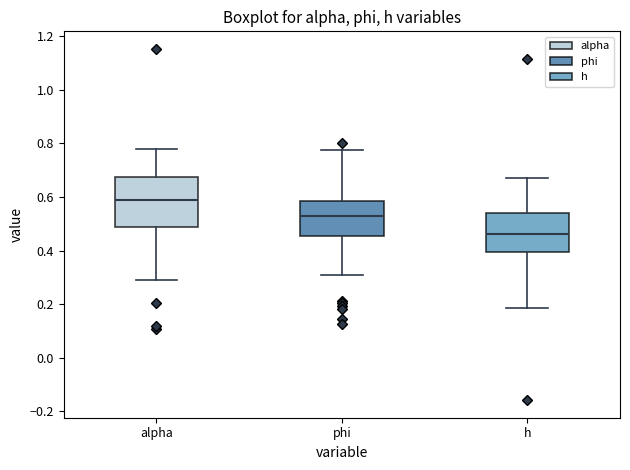

Reading left to right, transcribe this box plot: for each box, give where its median line is, the range the box spans, and where its two whiskers end, as read against the y-axis. The values are not printed on the chart, so give them approximately, as read against the axis.

alpha: median 0.60, box 0.48 to 0.68, whiskers 0.30 to 0.78
phi: median 0.52, box 0.46 to 0.58, whiskers 0.30 to 0.78
h: median 0.46, box 0.40 to 0.54, whiskers 0.18 to 0.68